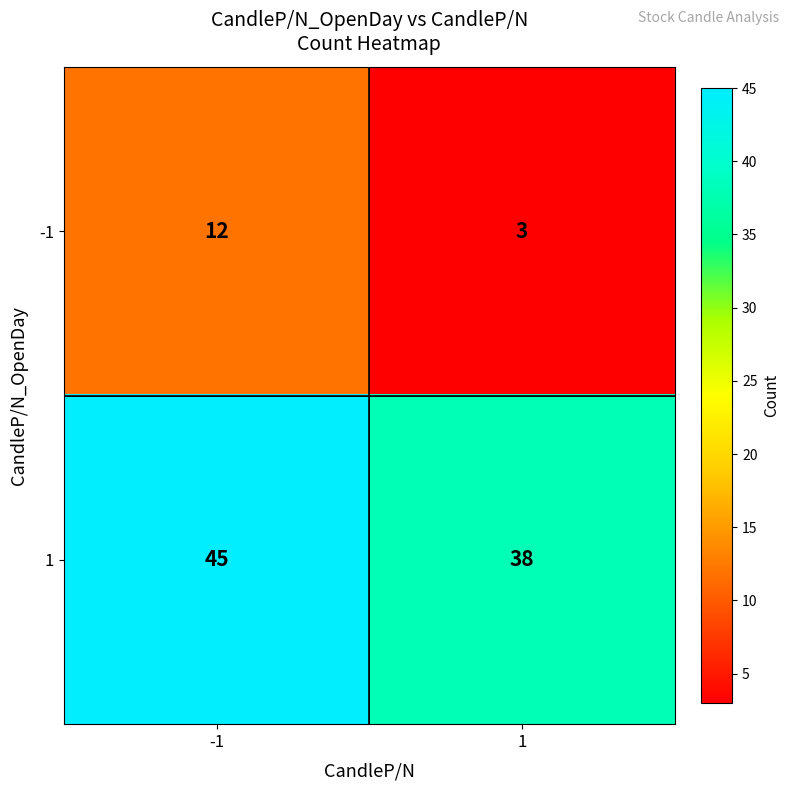

List the series in order of their overall mean, lowest first.

-1, 1